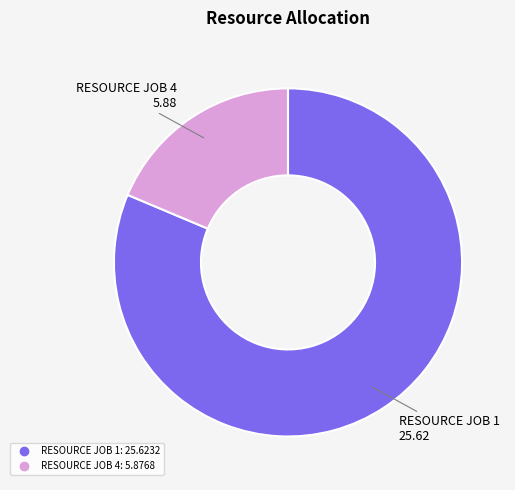

How many segments does this pie chart have?

2